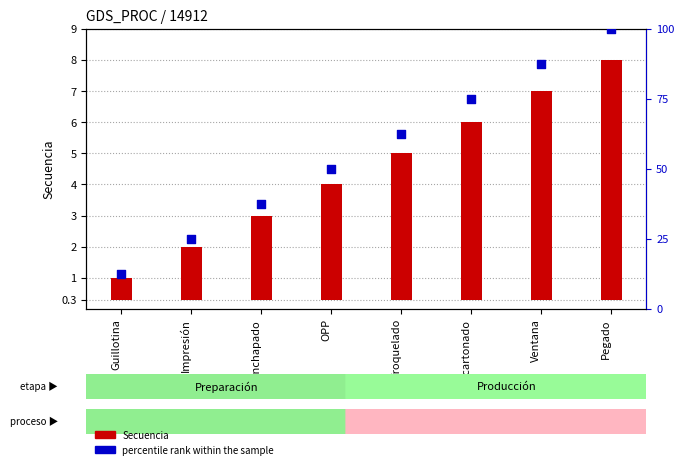

Which series contains the highest Y value?

percentile rank within the sample